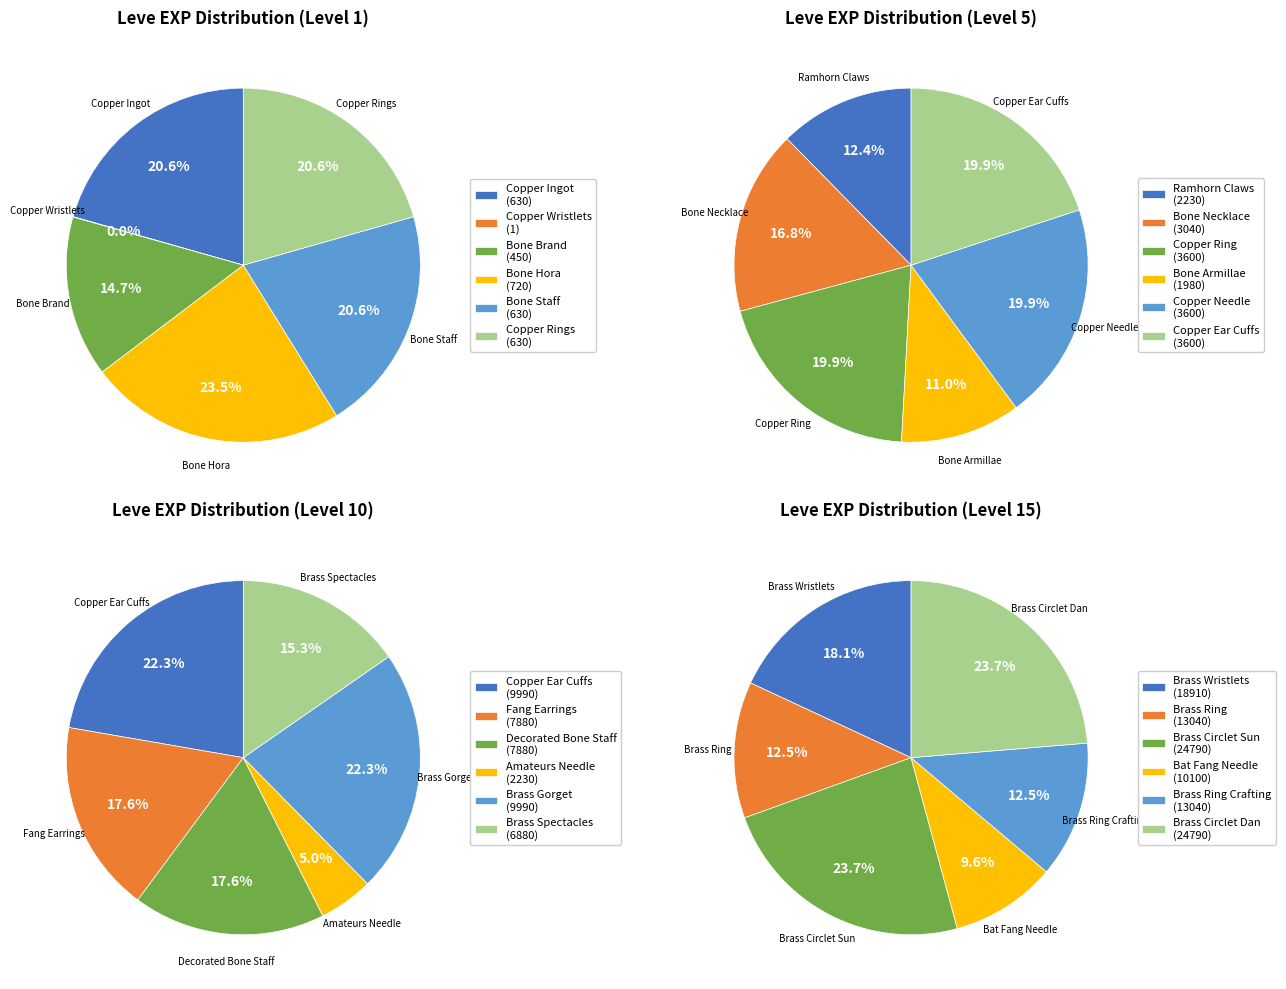

What percentage is the 4 slice, to the nearest percent?

11%